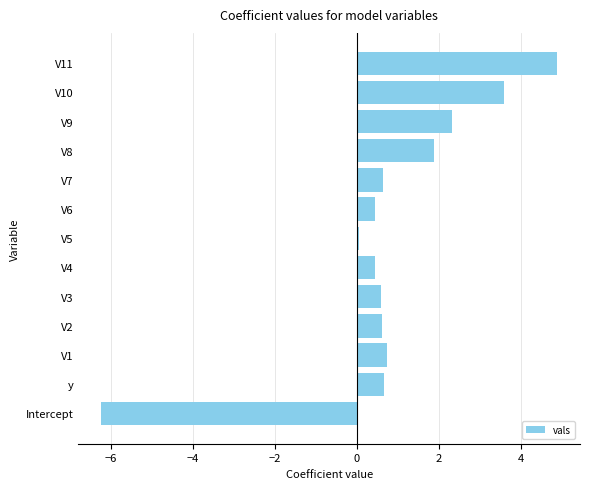

What is the difference between the maximum and minimum values?

11.1